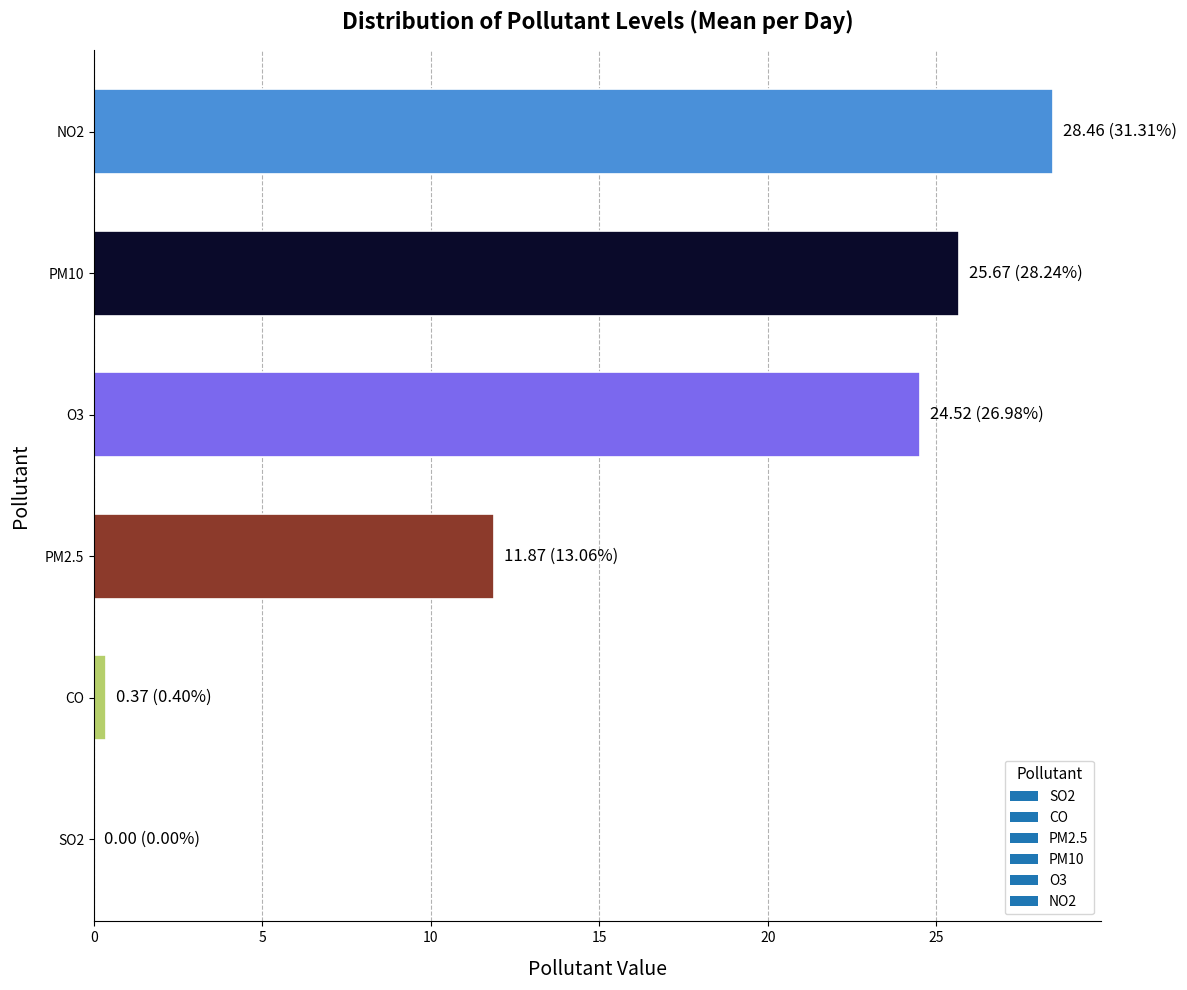

Reading bottom to top, what are all the values shown in this chart?

SO2=0.0	CO=0.4	PM2.5=11.9	O3=24.5	PM10=25.7	NO2=28.5